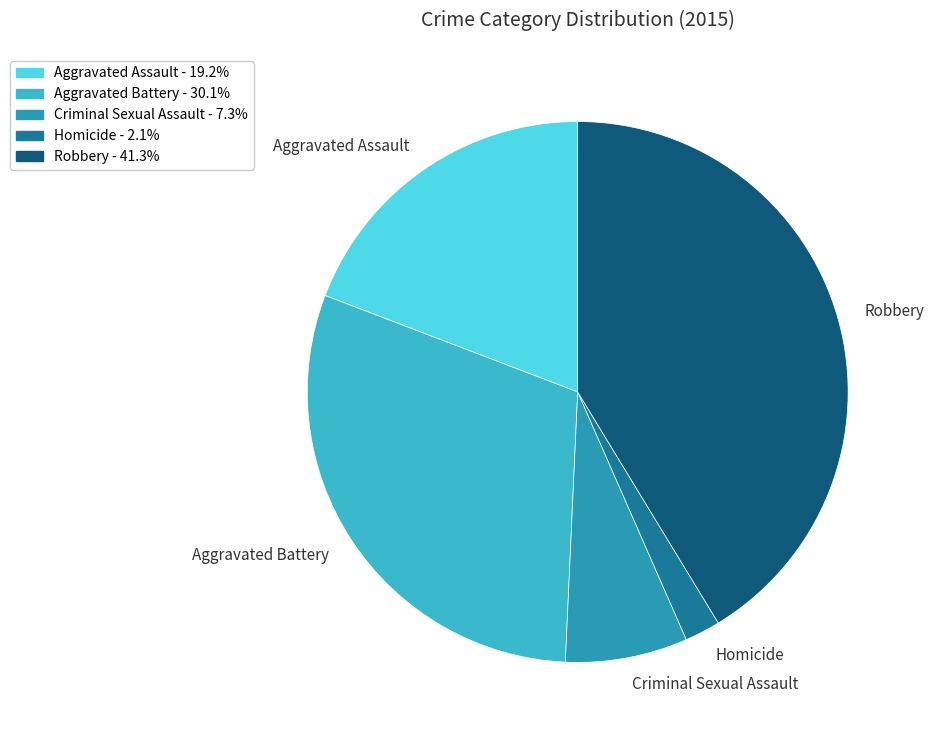

Rank the categories by value from highest to lowest.

Robbery, Aggravated Battery, Aggravated Assault, Criminal Sexual Assault, Homicide